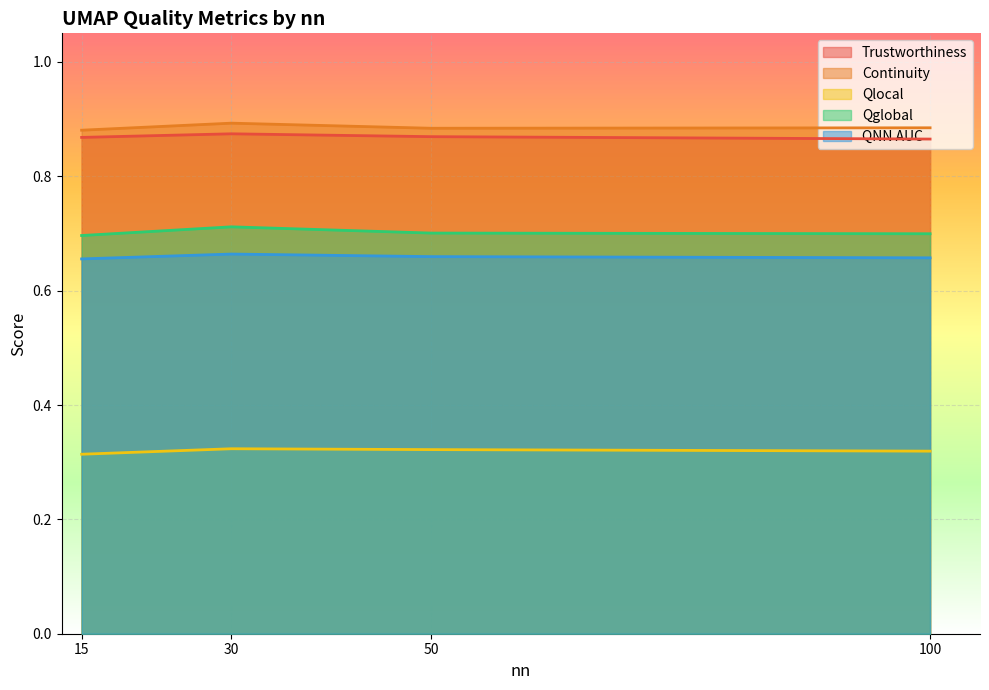

True or false: Trustworthiness has a value of 1.5 at 100.

False